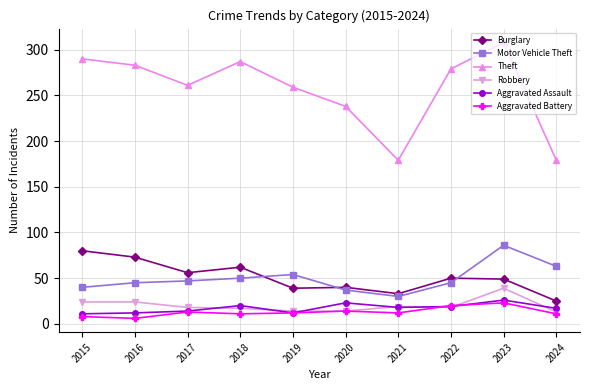

What is the sum of the Robbery values at 2019 and 2020?

28